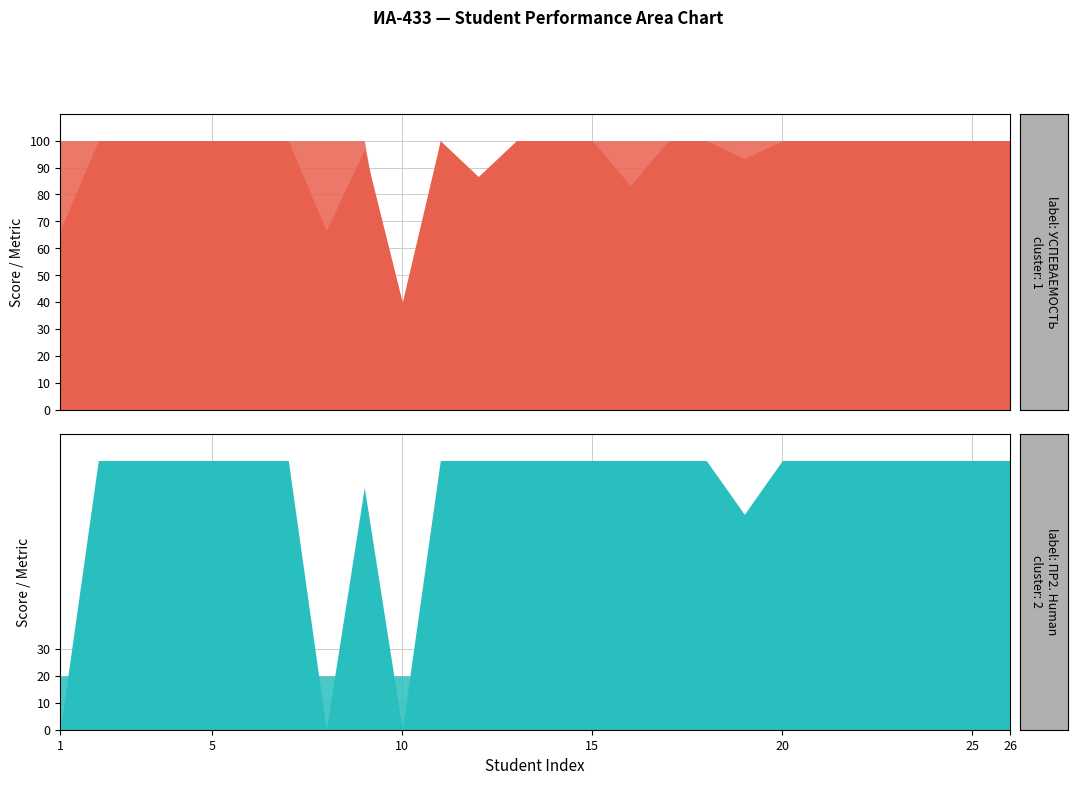

True or false: УСПЕВАЕМОСТЬ has more than 1 points higher than both neighbors.

True